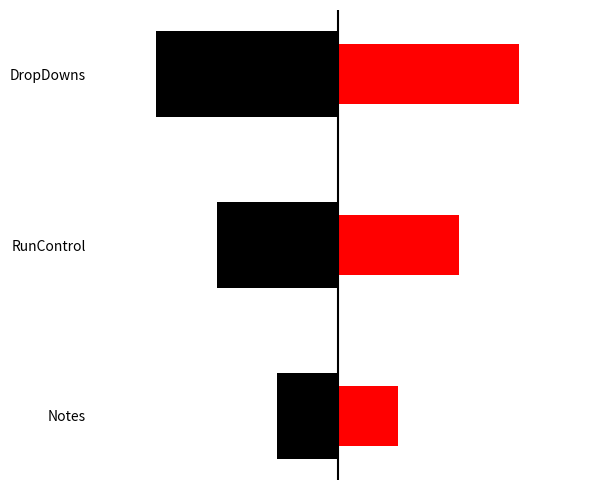

Rank the categories by value from highest to lowest.

DropDowns, RunControl, Notes